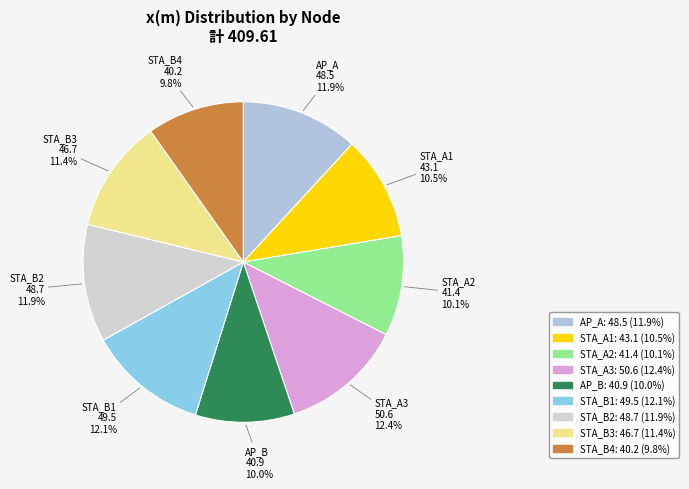

To the nearest percent, what is the combined percentage of STA_A2 and AP_A?

22%